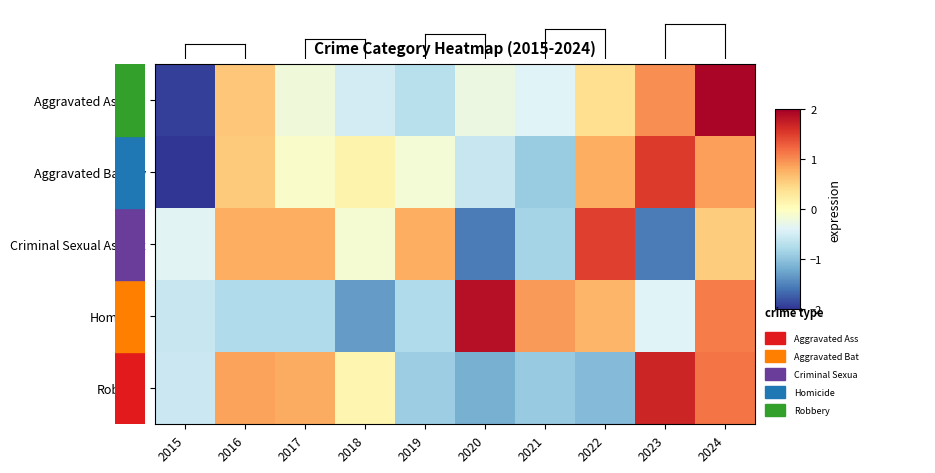

Reading left to right, transcribe all the data shown in this chart.

Aggravated Assault: 2015=-1.9	2016=0.6	2017=-0.2	2018=-0.5	2019=-0.7	2020=-0.2	2021=-0.4	2022=0.4	2023=1.0	2024=1.9
Aggravated Battery: 2015=-2.2	2016=0.6	2017=-0.1	2018=0.1	2019=-0.2	2020=-0.6	2021=-0.9	2022=0.8	2023=1.5	2024=0.9
Criminal Sexual Assault: 2015=-0.4	2016=0.8	2017=0.8	2018=-0.1	2019=0.8	2020=-1.5	2021=-0.8	2022=1.5	2023=-1.5	2024=0.6
Homicide: 2015=-0.6	2016=-0.8	2017=-0.8	2018=-1.3	2019=-0.8	2020=1.8	2021=0.9	2022=0.7	2023=-0.4	2024=1.1
Robbery: 2015=-0.6	2016=0.9	2017=0.8	2018=0.1	2019=-0.9	2020=-1.2	2021=-0.9	2022=-1.1	2023=1.7	2024=1.1